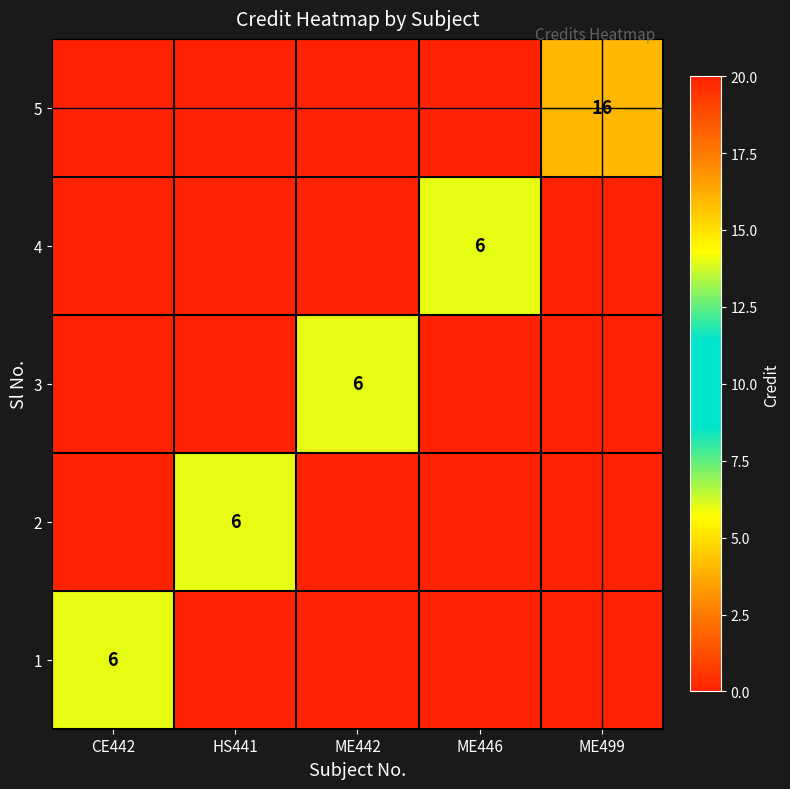

The 1 series shows 6 at CE442. True or false?

True